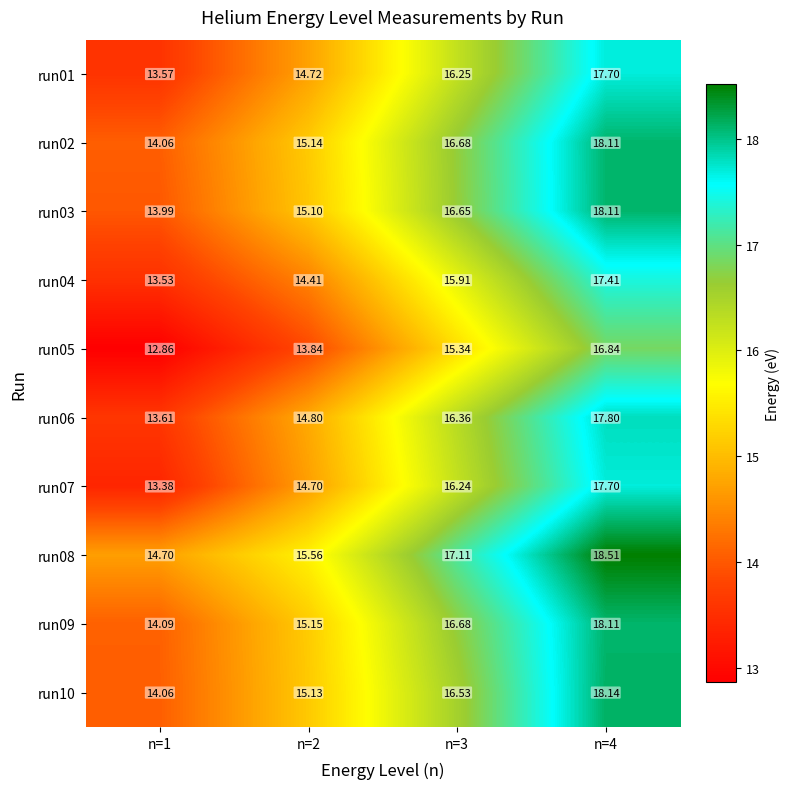

How many values in the run05 series exceed 15?

2